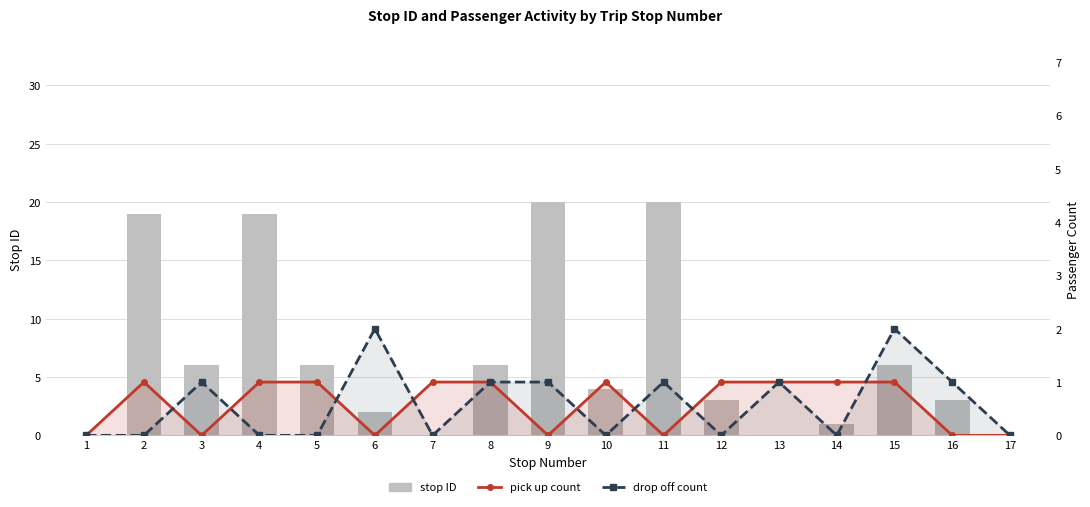

List the series in order of their peak value, highest first.

stop ID, drop off count, pick up count